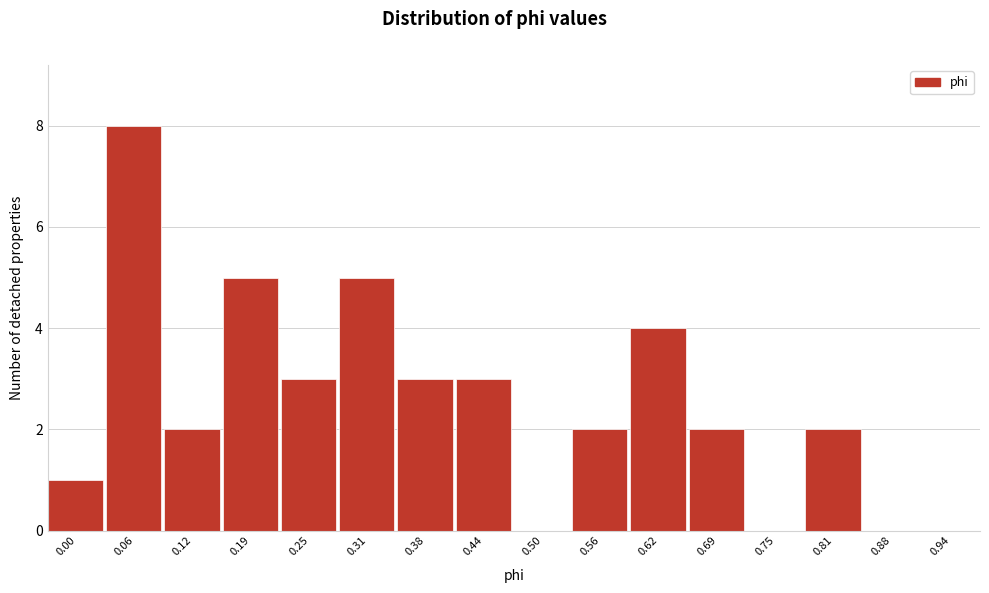

Reading right to left, what are all the values shown in this chart?

0.94=0	0.88=0	0.81=2	0.75=0	0.69=2	0.62=4	0.56=2	0.50=0	0.44=3	0.38=3	0.31=5	0.25=3	0.19=5	0.12=2	0.06=8	0.00=1